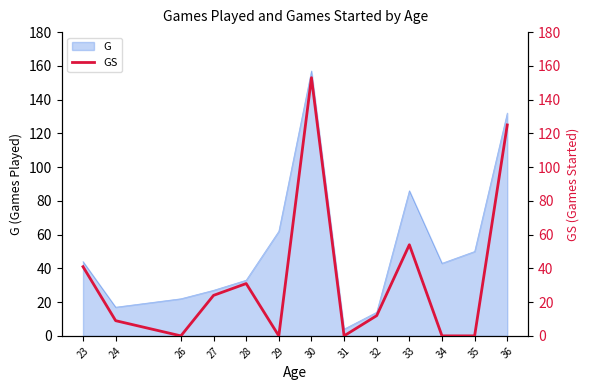

Where is G nearest to the value 80?

33